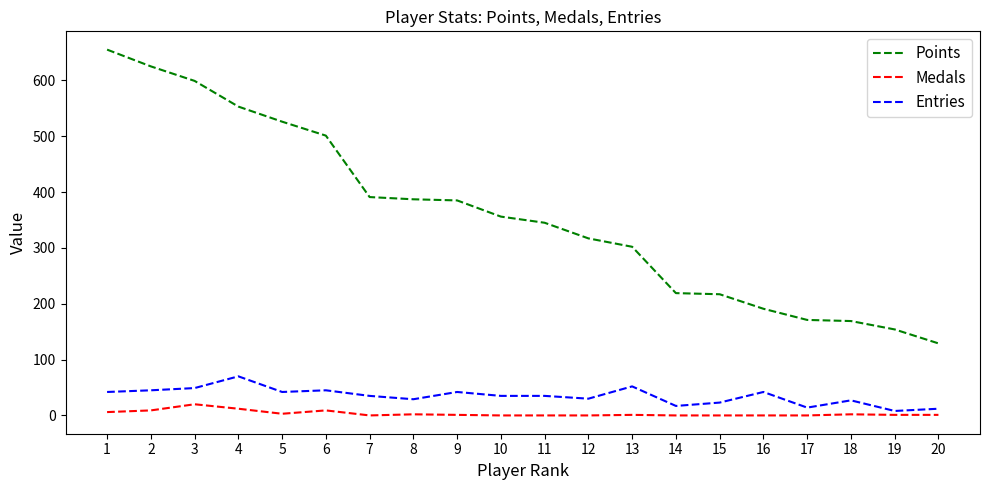

Between 1 and 17, which series saw the biggest shift?

Points